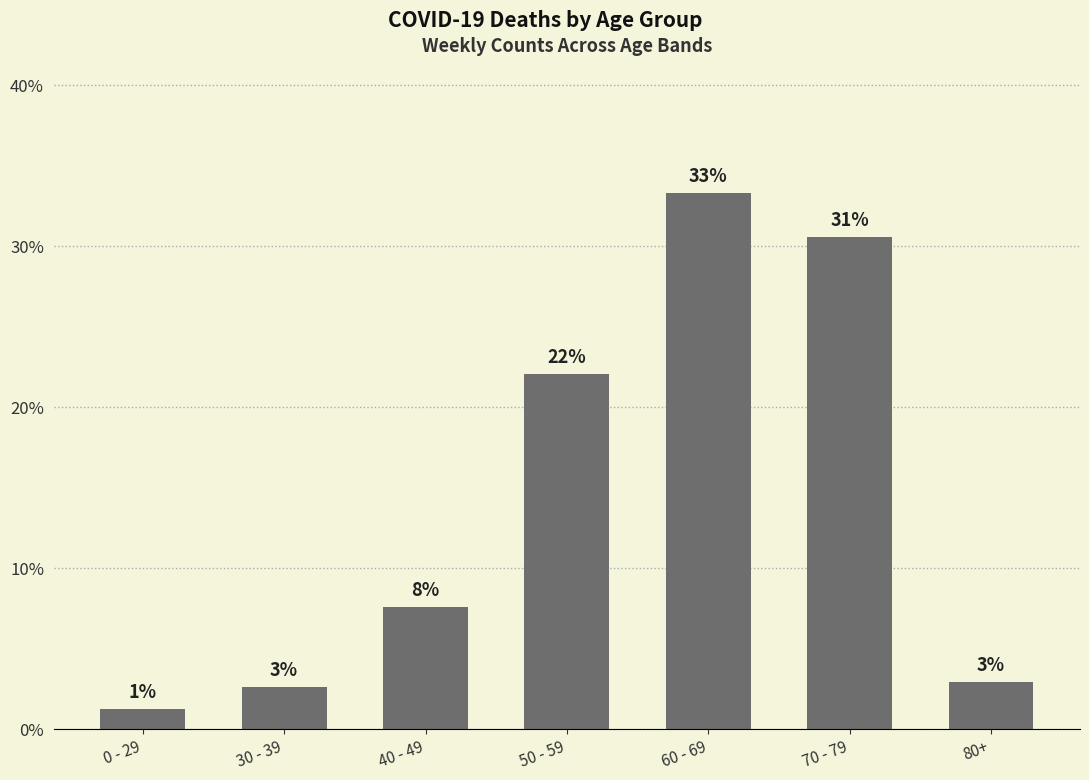

What is the difference between the maximum and minimum values?

32.1